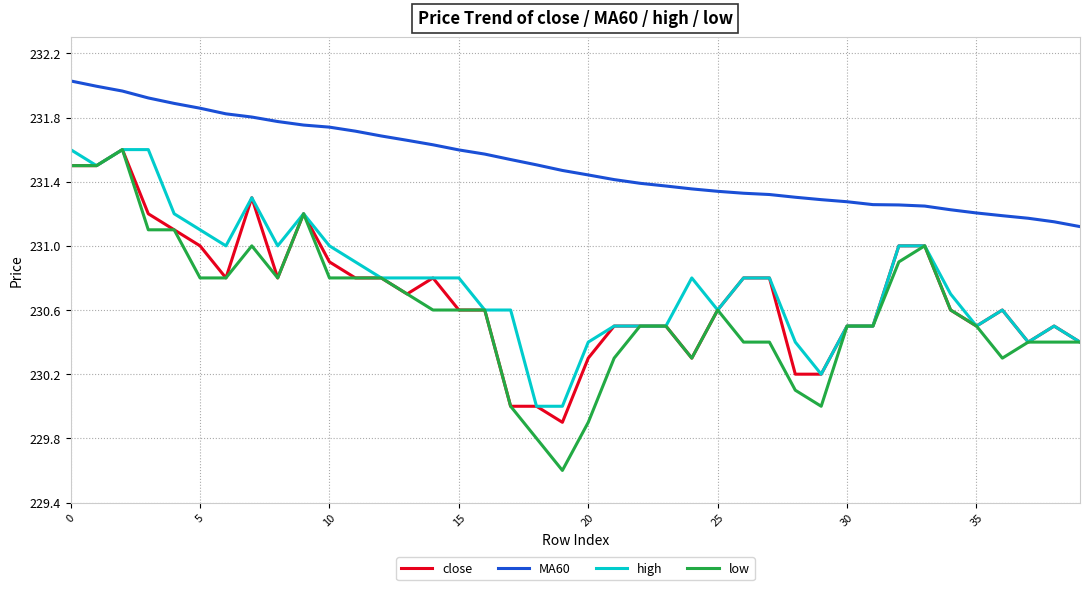

Which series has the widest spread of values?

low